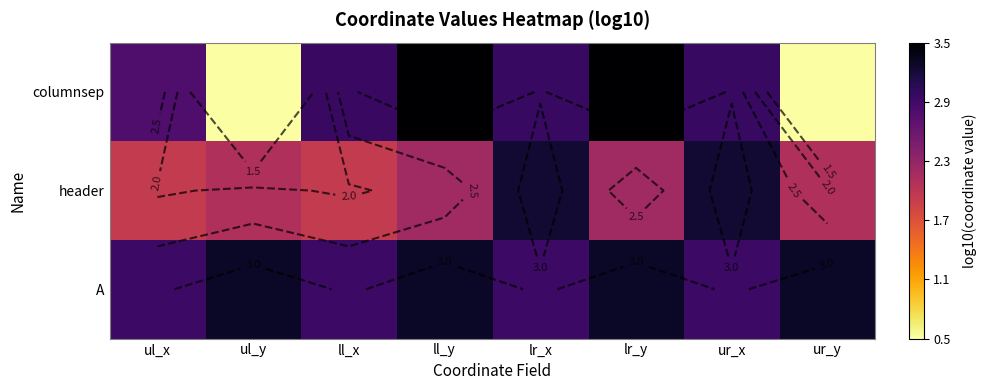

Which series has the largest total across all categories?

A